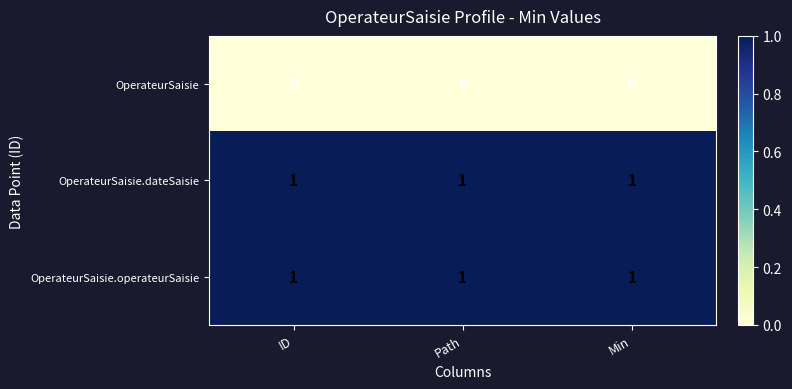

At how many categories does at least one series exceed 0?

3